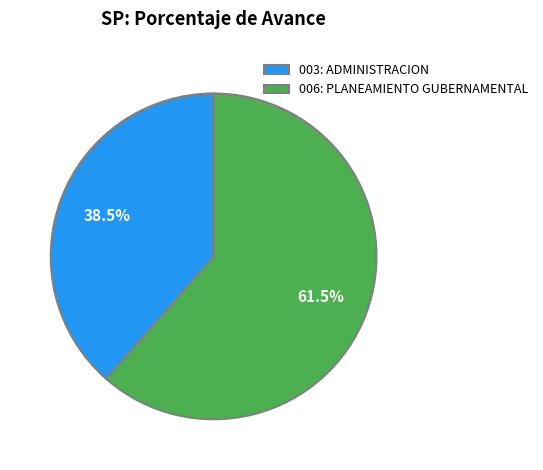

Count the number of slices in the pie.

2